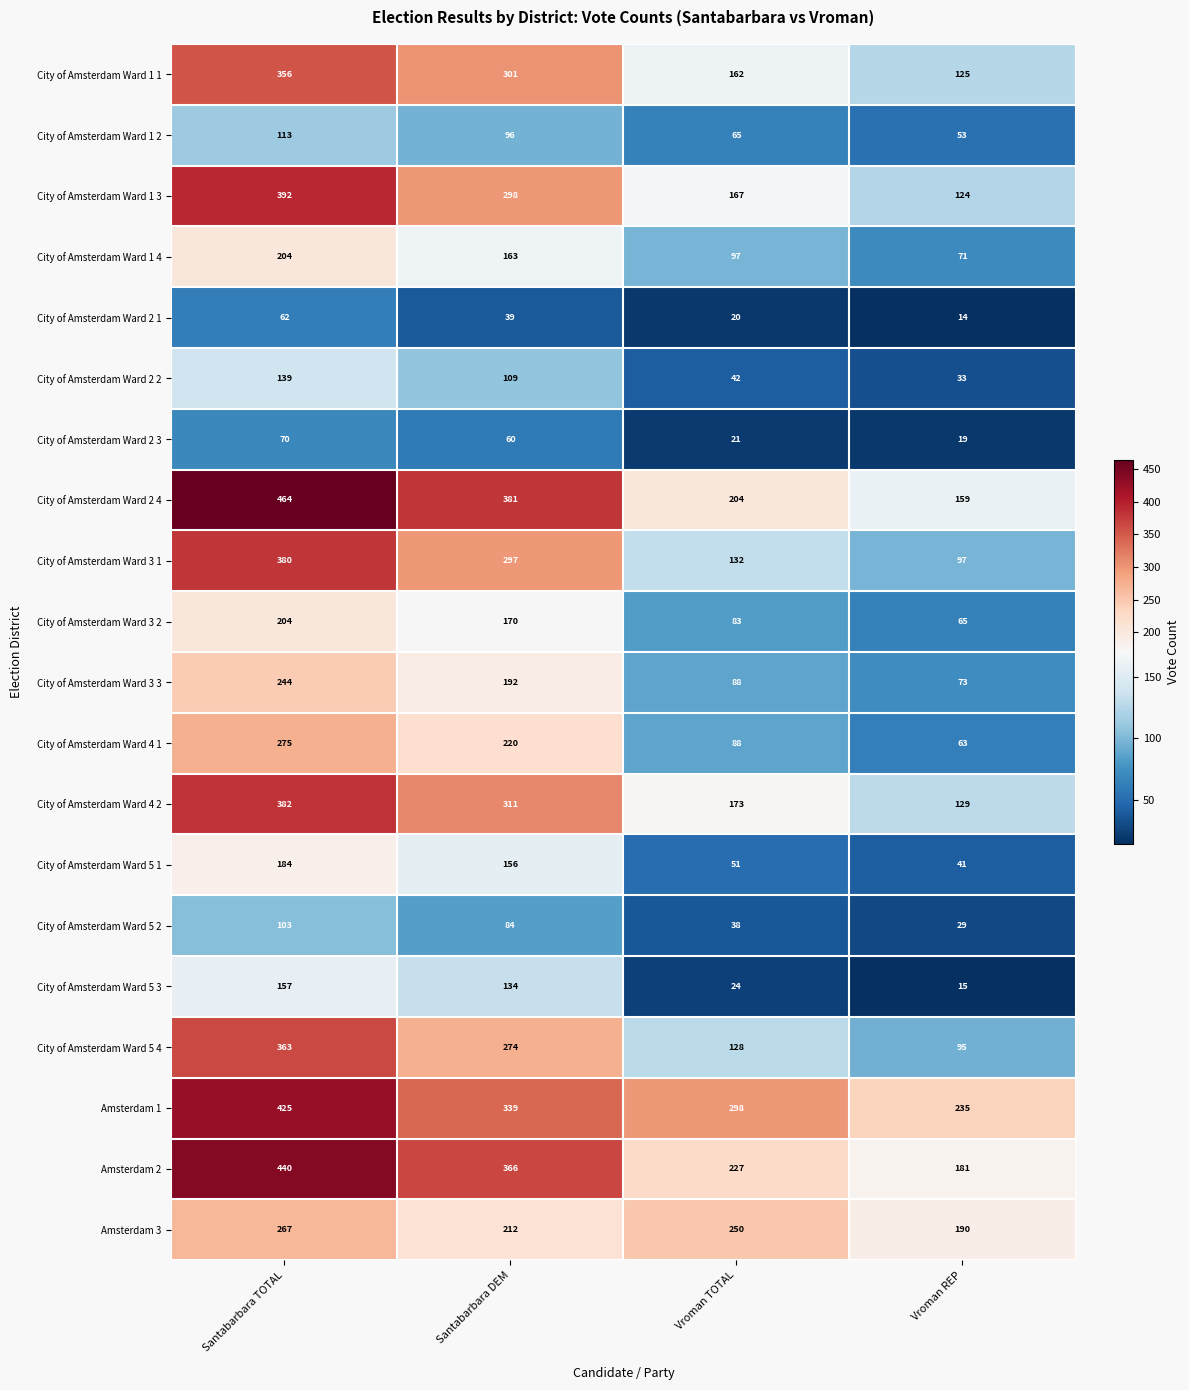

List the labels in order of City of Amsterdam Ward 5 4 value, largest first.

Santabarbara TOTAL, Santabarbara DEM, Vroman TOTAL, Vroman REP